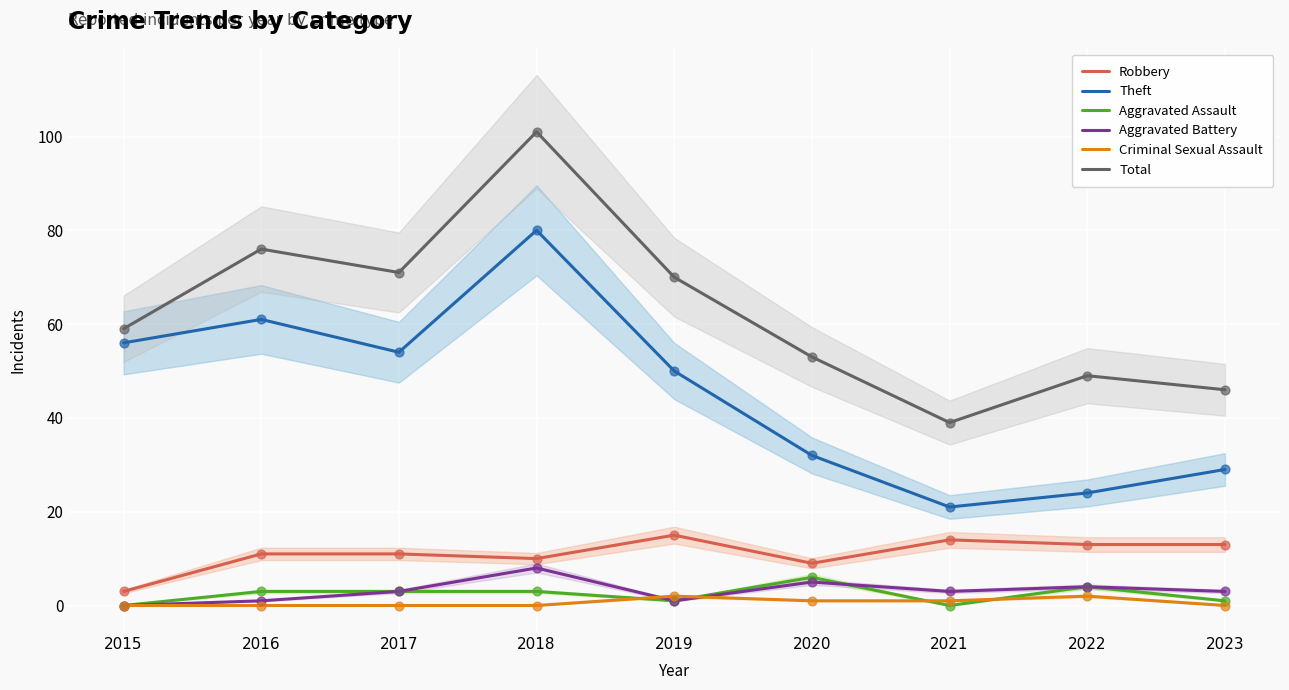

What is the total value across all series at 2021?

78